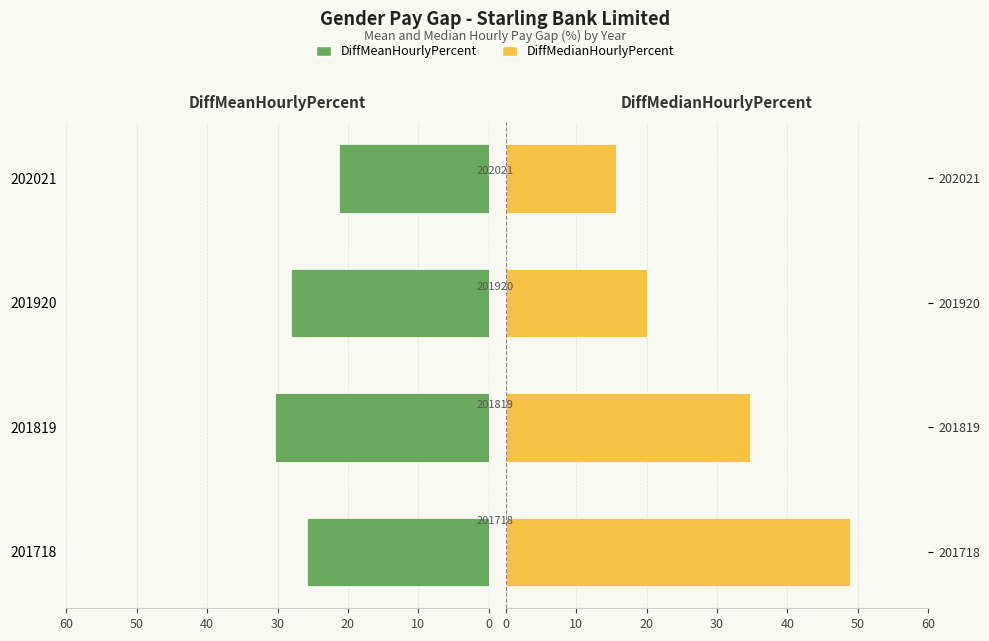

What is the smallest value displayed?

15.6